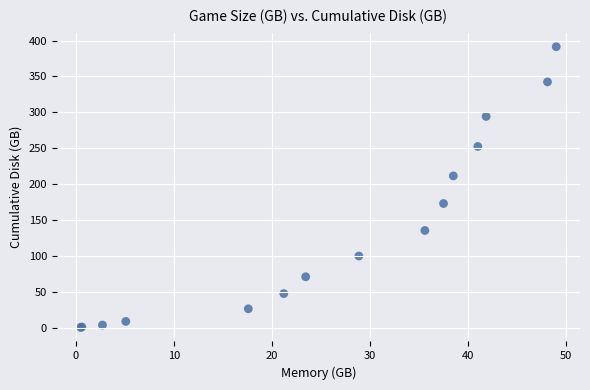

What Y value in the scatter plot is closest to 195?

211.5